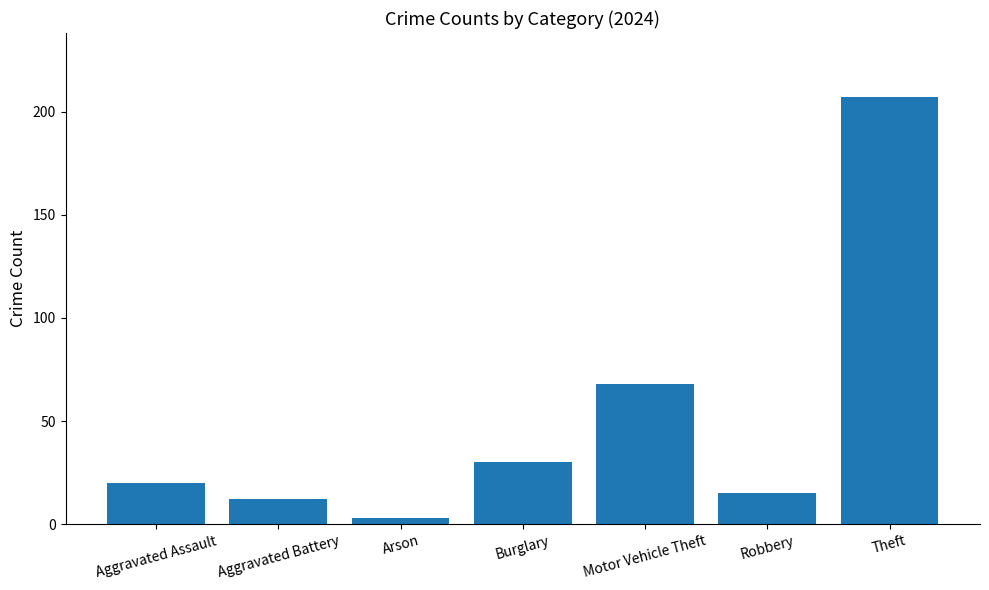

What is the change in value from Motor Vehicle Theft to Theft?

+139